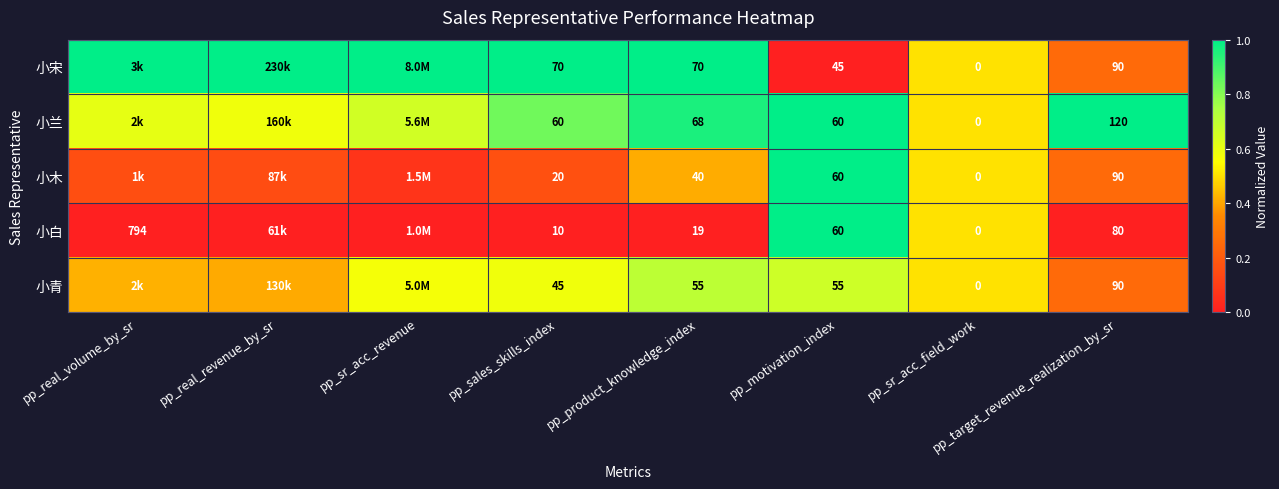

Between pp_product_knowledge_index and pp_target_revenue_realization_by_sr, which series saw the biggest shift?

小白